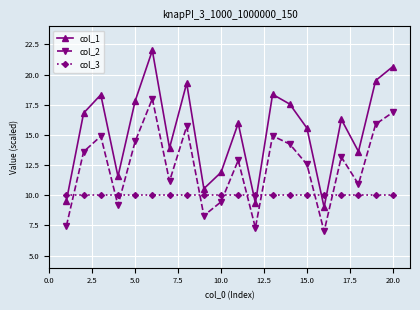

Rank the series by their maximum value, from lowest to highest.

col_3, col_2, col_1